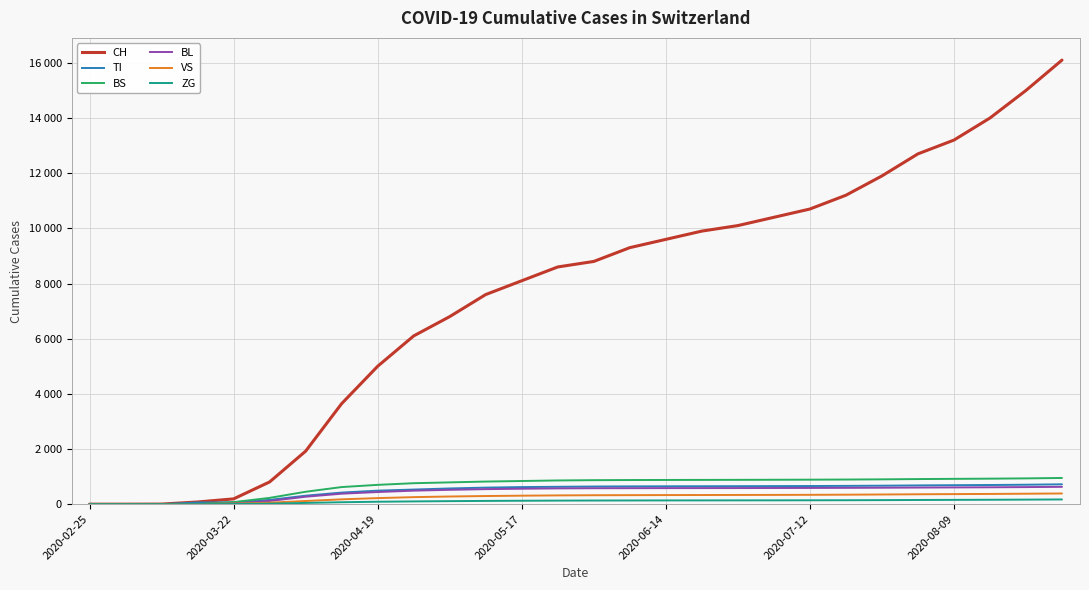

What are all the series names shown in the legend?

CH, TI, BS, BL, VS, ZG